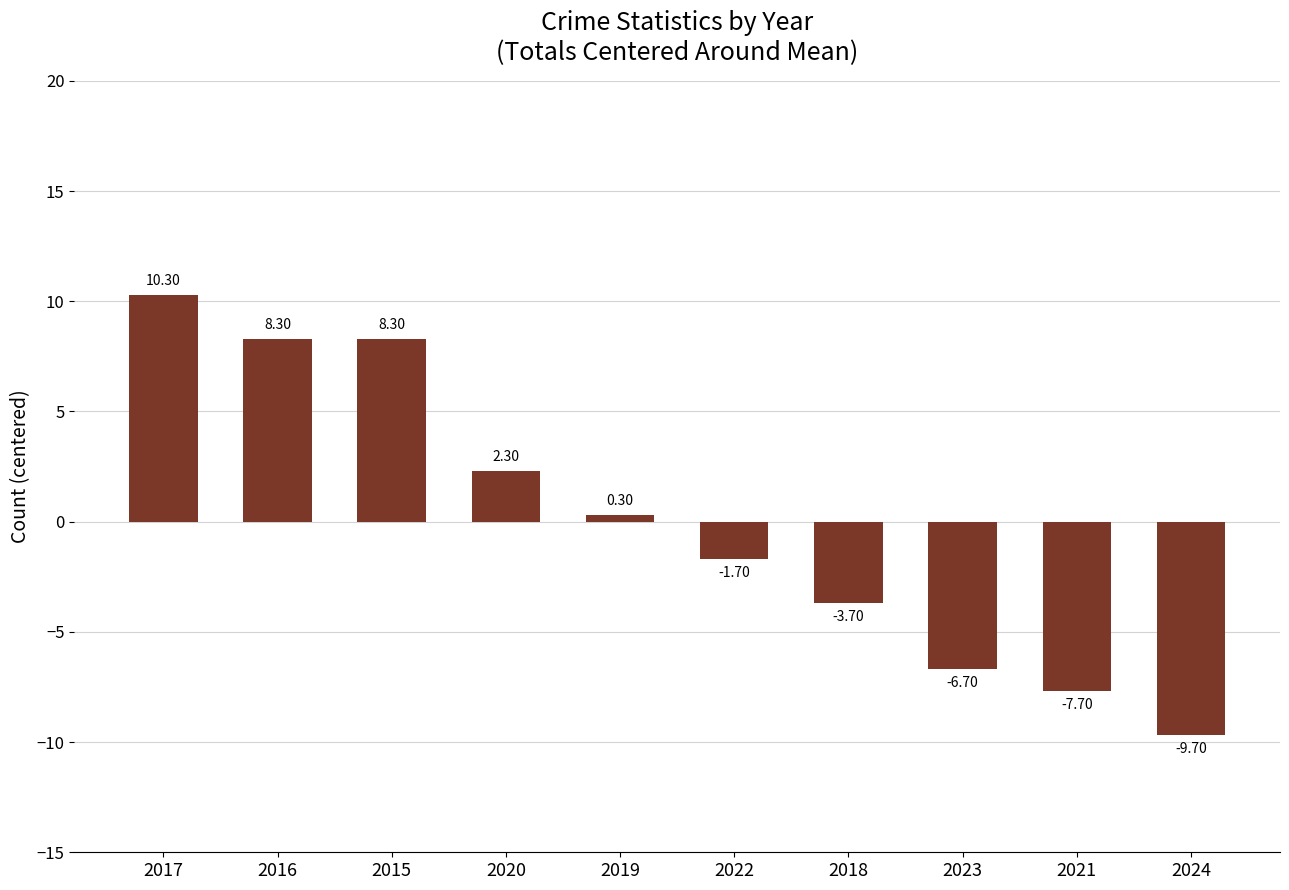

What is the difference between the values at 2022 and 2023?

5.0